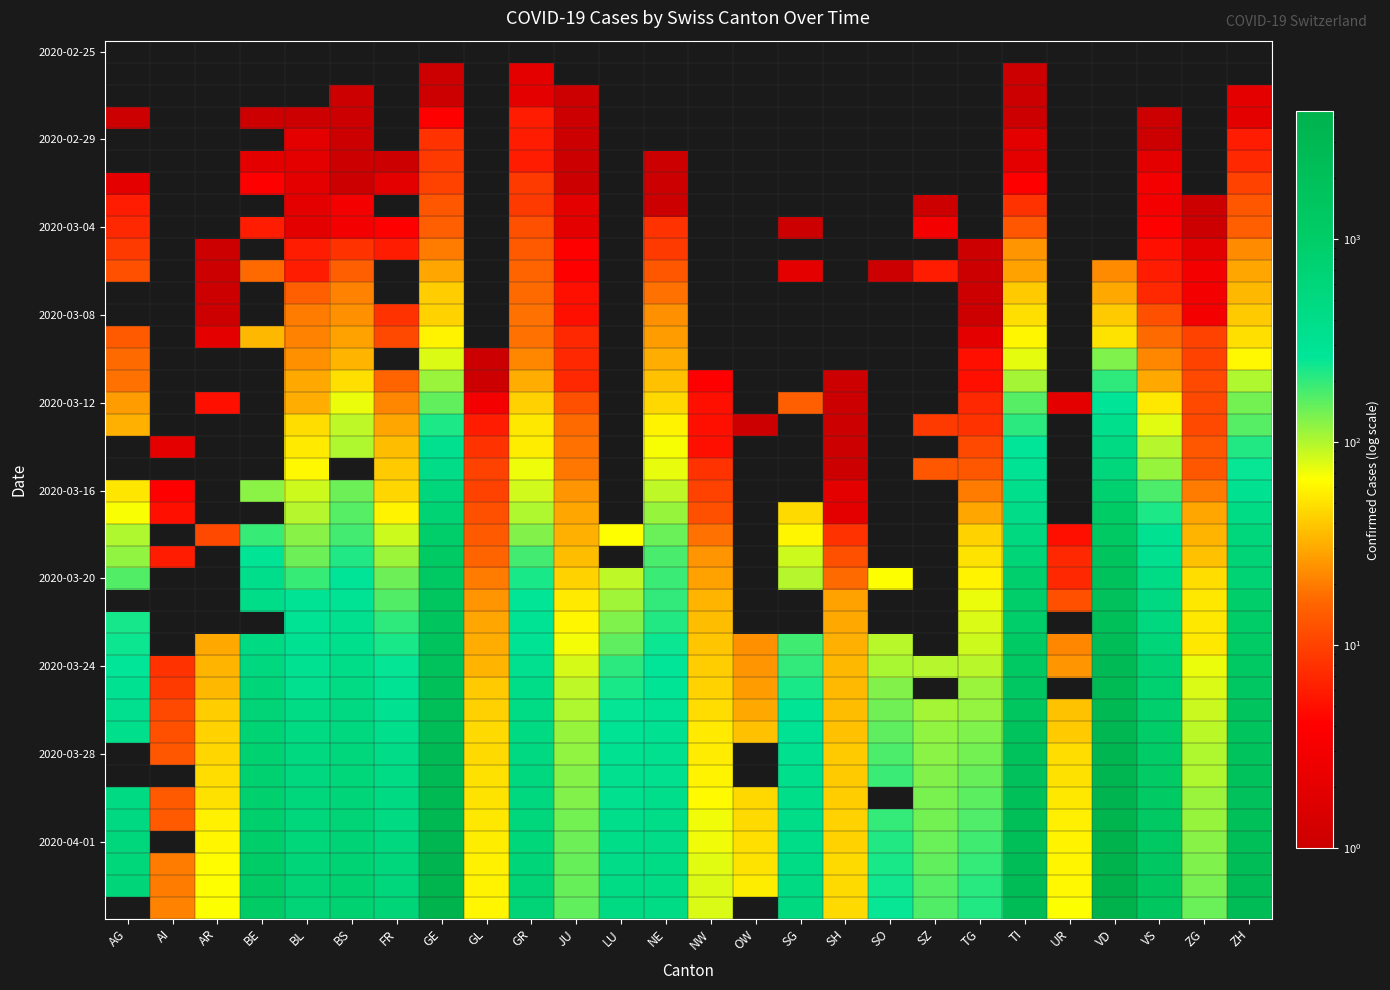

Which category has the highest value across all series?

VD